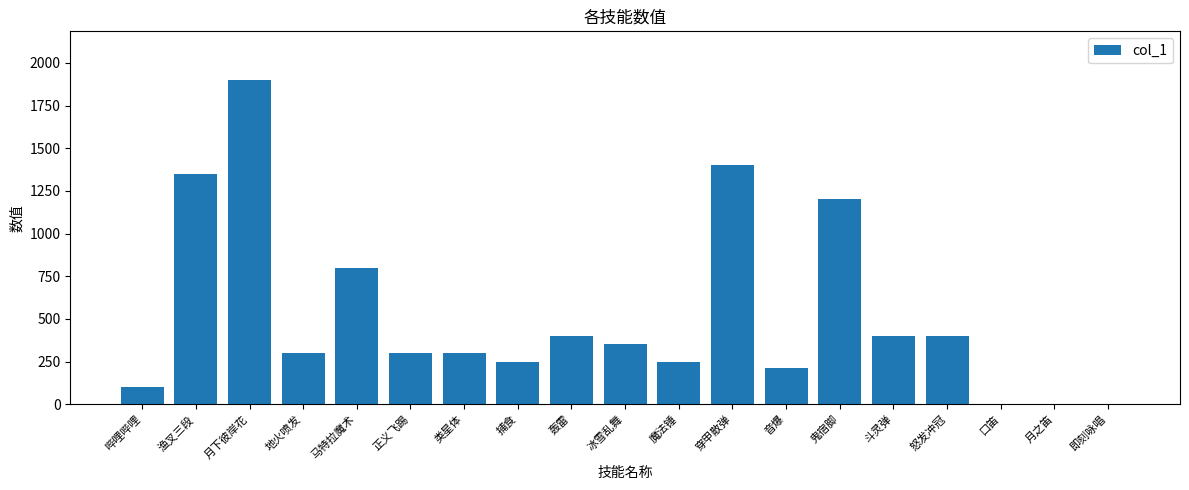

Count the number of categories in the chart.

19